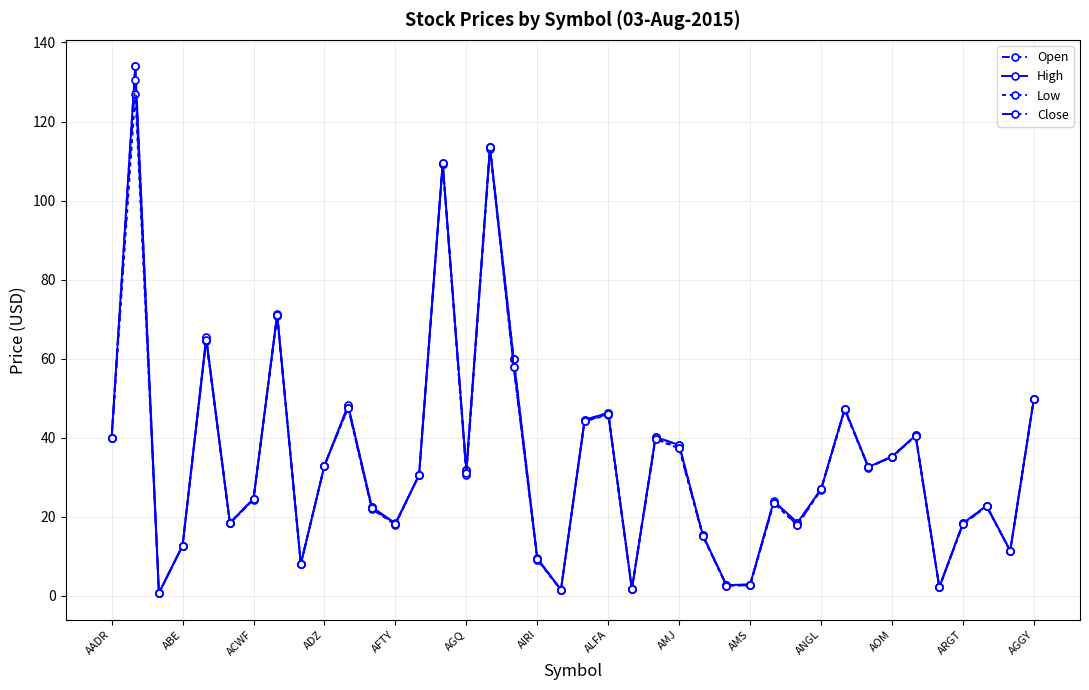

Which series has the largest range (max minus min)?

Open